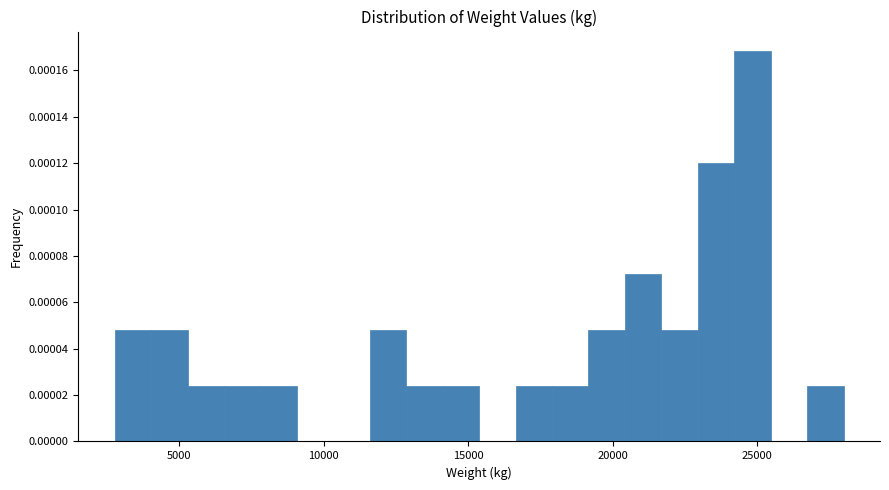

Around what value on the x-axis is the tallest bar? Give the approximate position of its centre, as read against the axis.

25000